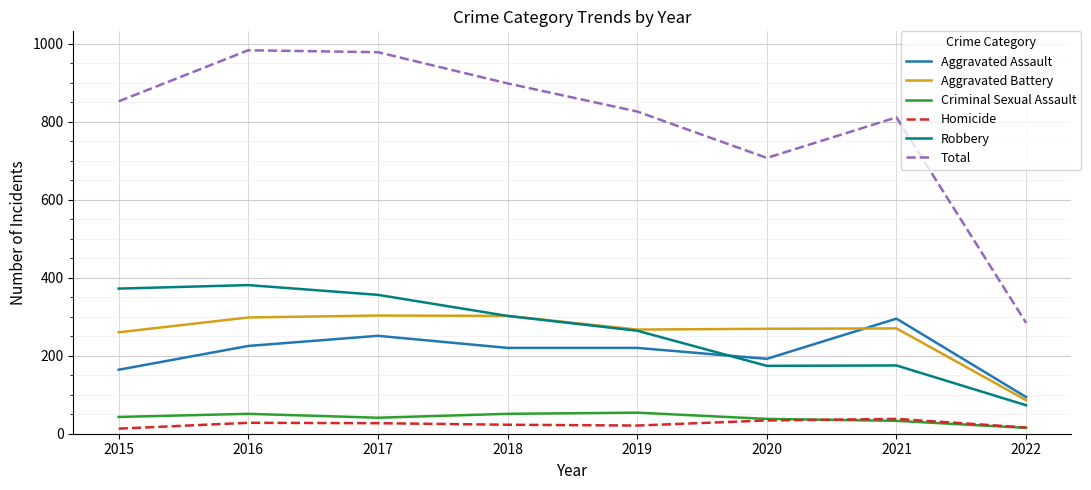

What is the difference between the highest and lowest values at 2017?

951